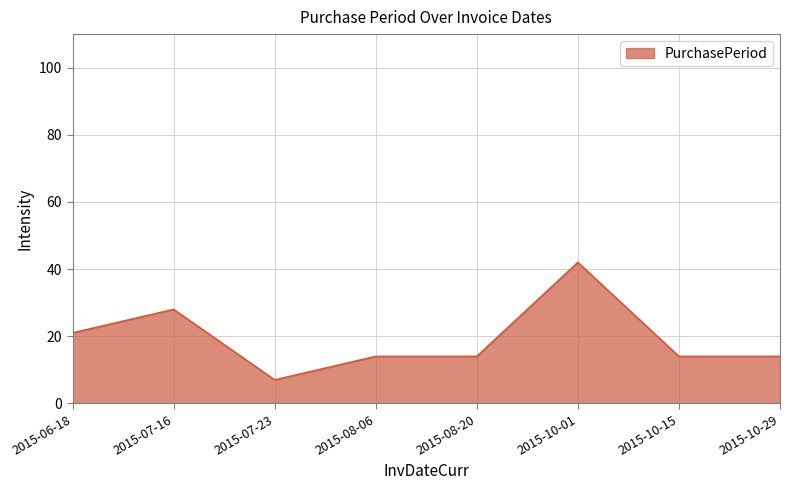

What is the change in value from 2015-07-23 to 2015-10-01?

+35